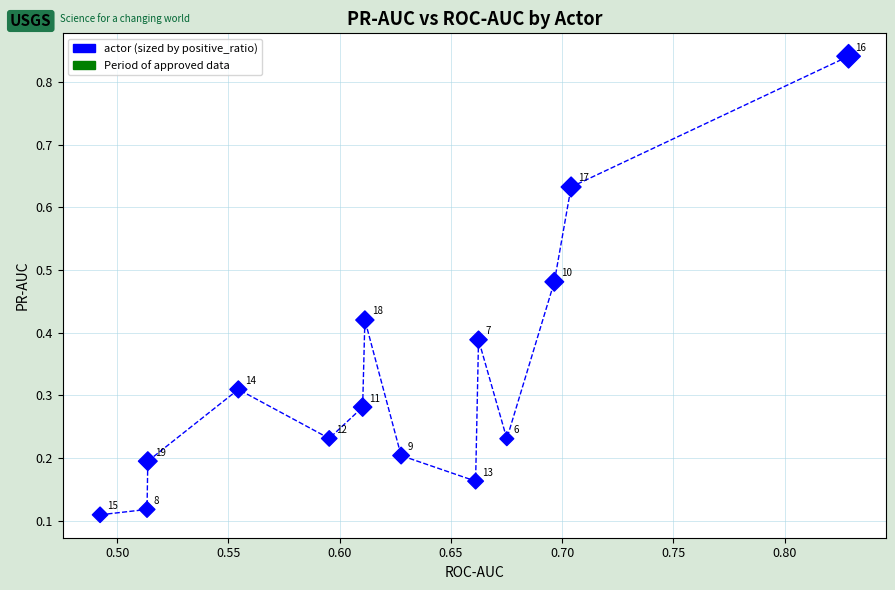

What is the range of Y values (max minus min)?

0.7